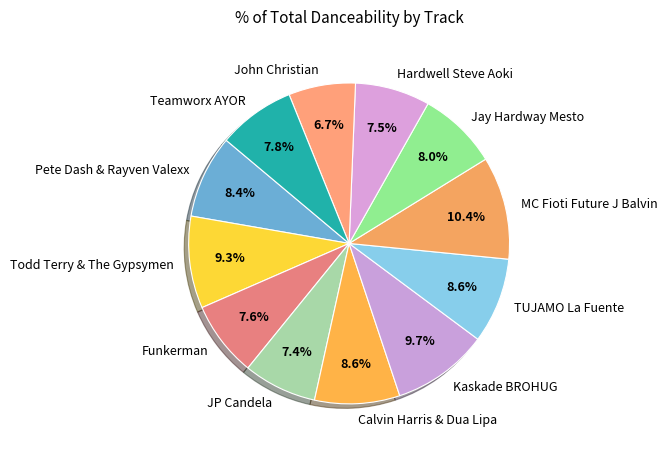

What is the smallest slice in the pie chart?

John Christian